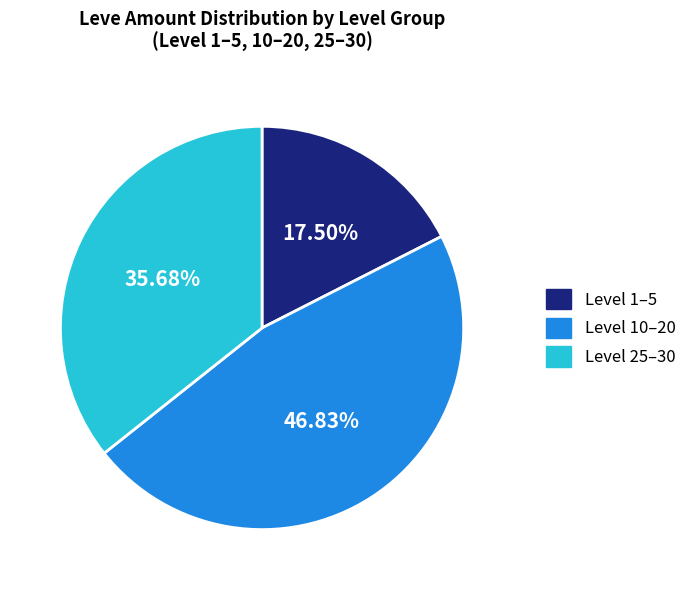

Is the sum of Level 25–30 and Level 10–20 greater than half?

Yes